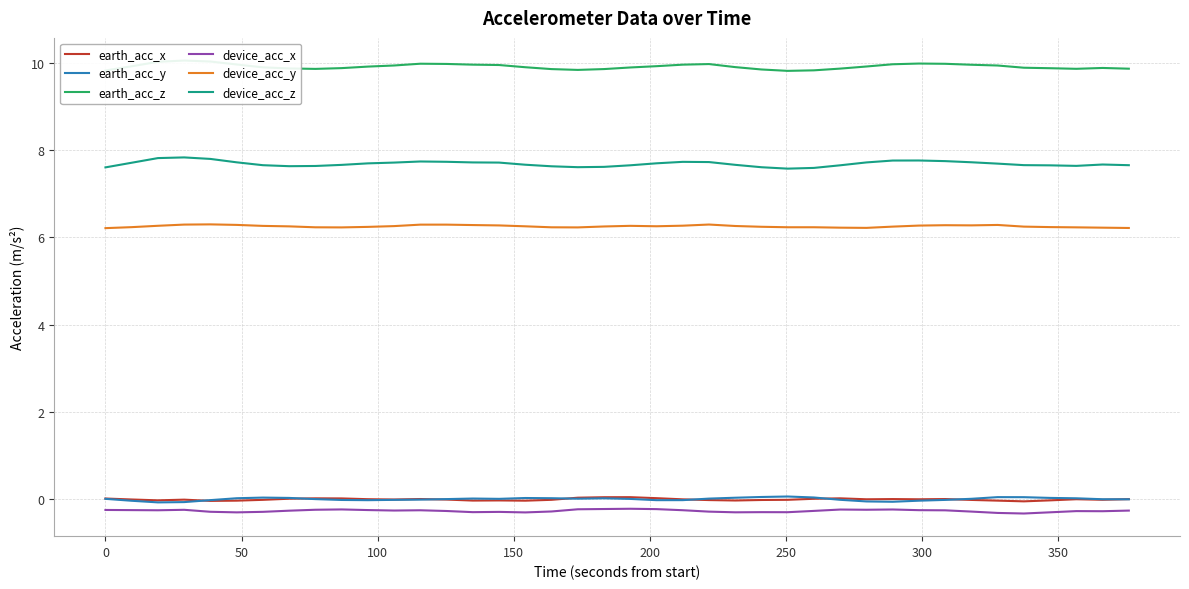

Which series ends up on top after the final intersection of earth_acc_x and earth_acc_y?

earth_acc_x